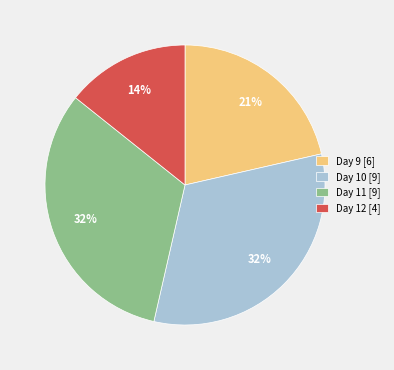

Is Day 10 the majority of the pie?

No